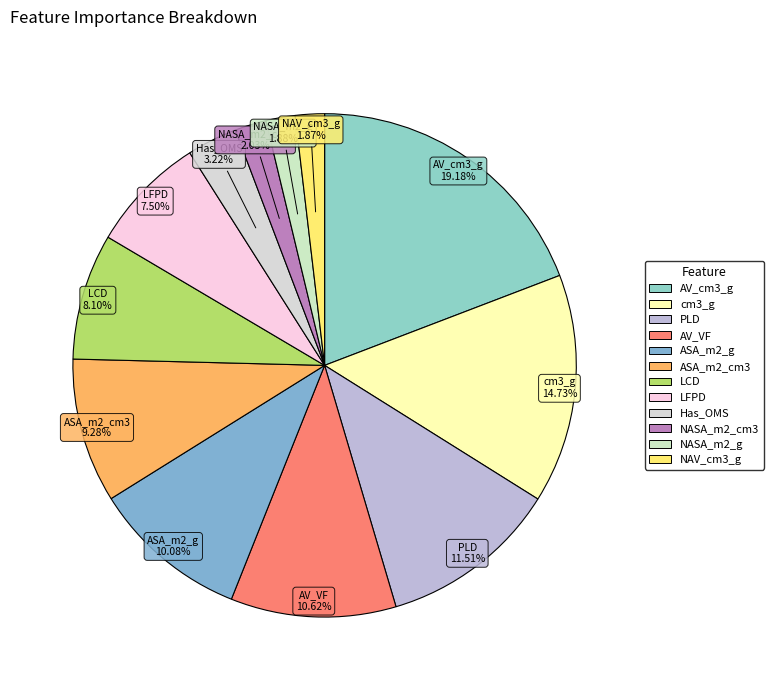

To the nearest percent, what percentage of the pie is PLD?

12%